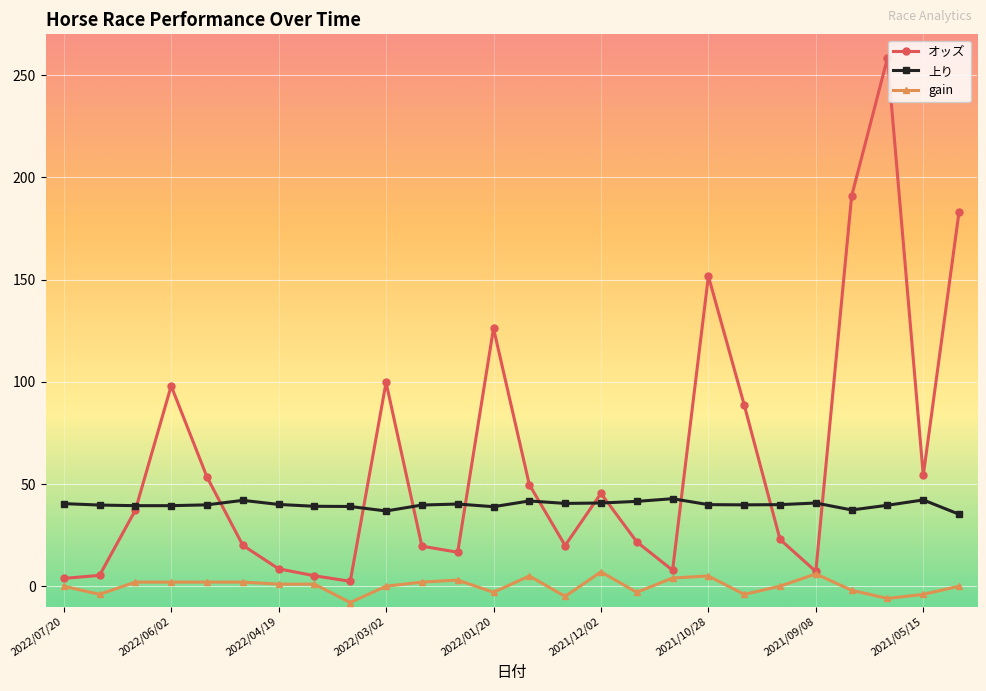

After their last crossing, which series has the higher values: オッズ or 上り?

オッズ